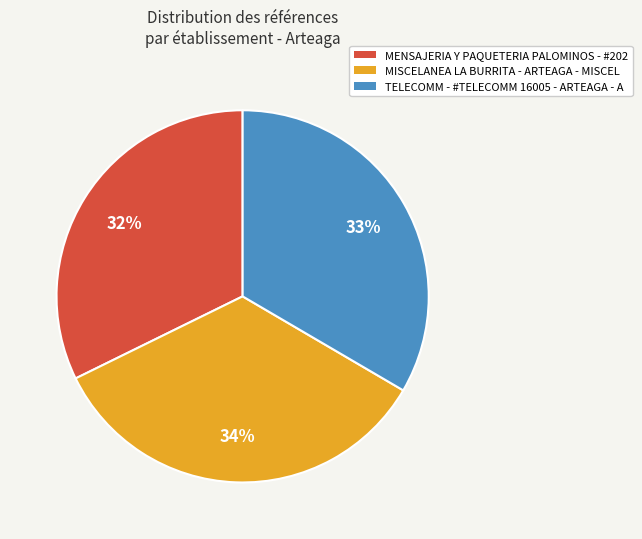

Is TELECOMM - #TELECOMM 16005 - ARTEAGA - A the majority of the pie?

No